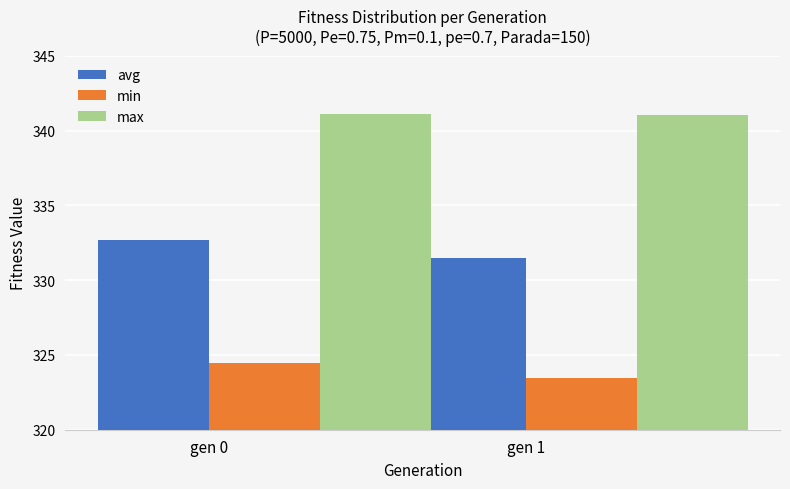

At which label is avg closest to 332?

gen 1